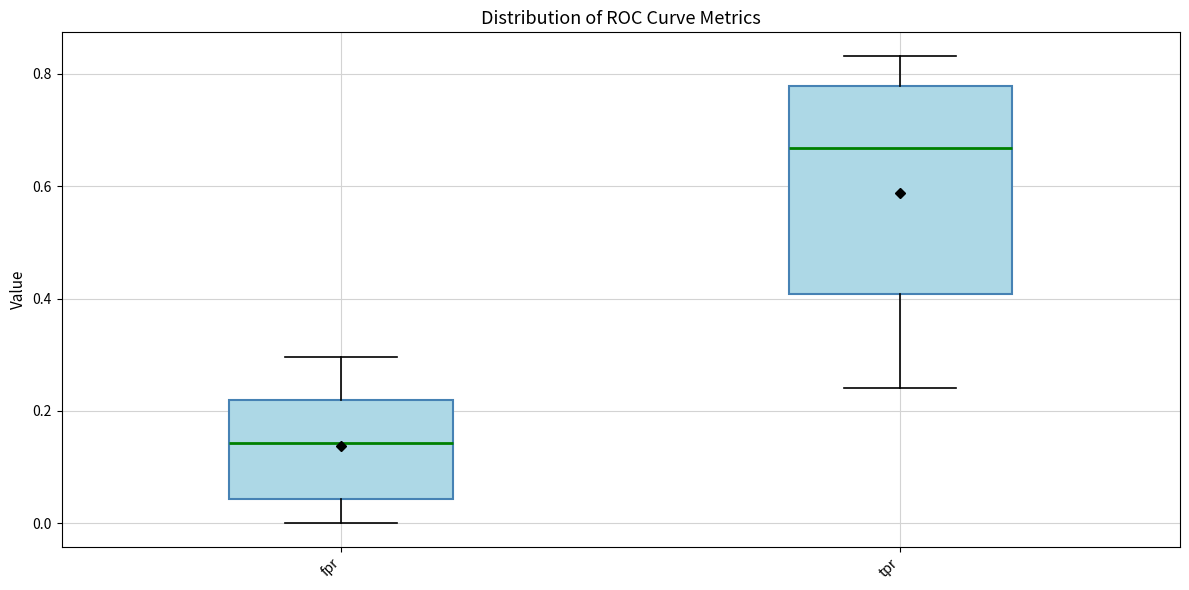

Which box's median line is the highest?

tpr